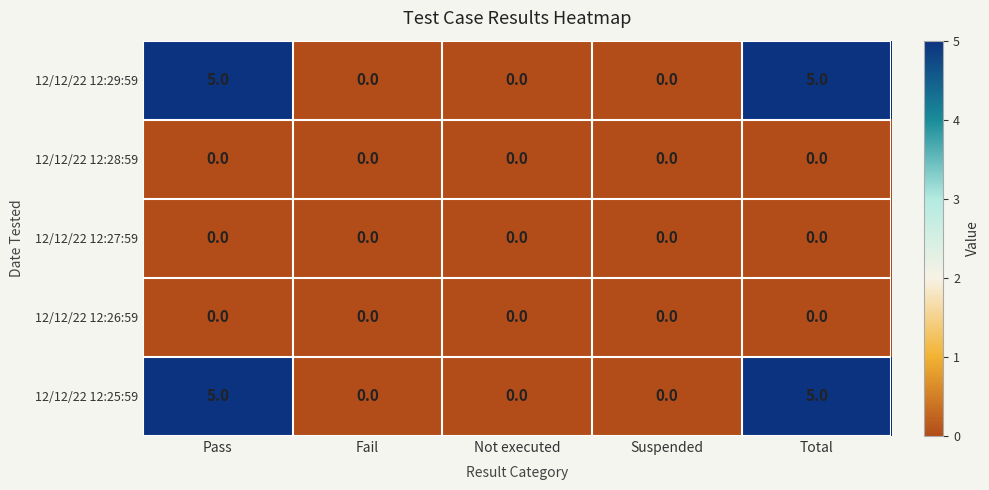

How many data points in 12/12/22 12:25:59 are above 0?

2